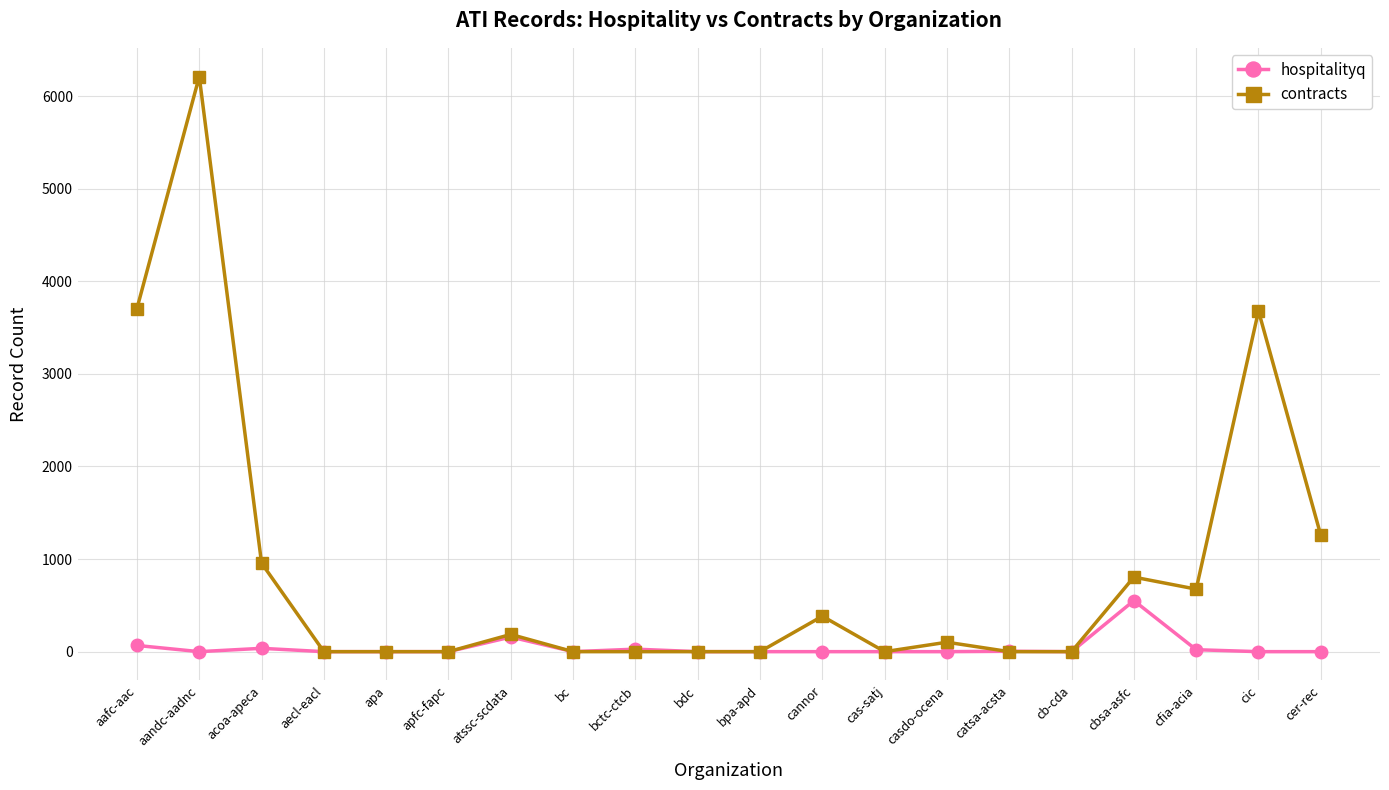

At which label does contracts first exceed 102?

aafc-aac